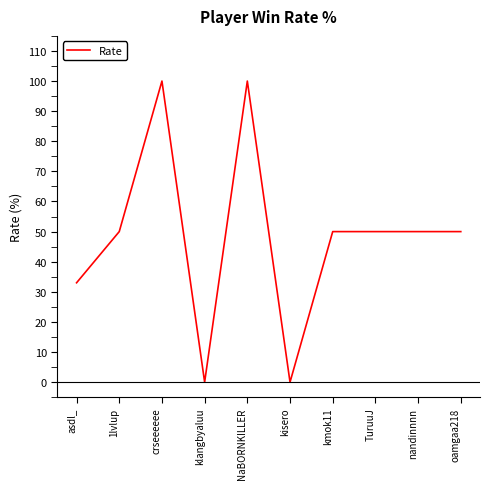

Is it true that the value at 1lvlup is 19?

False